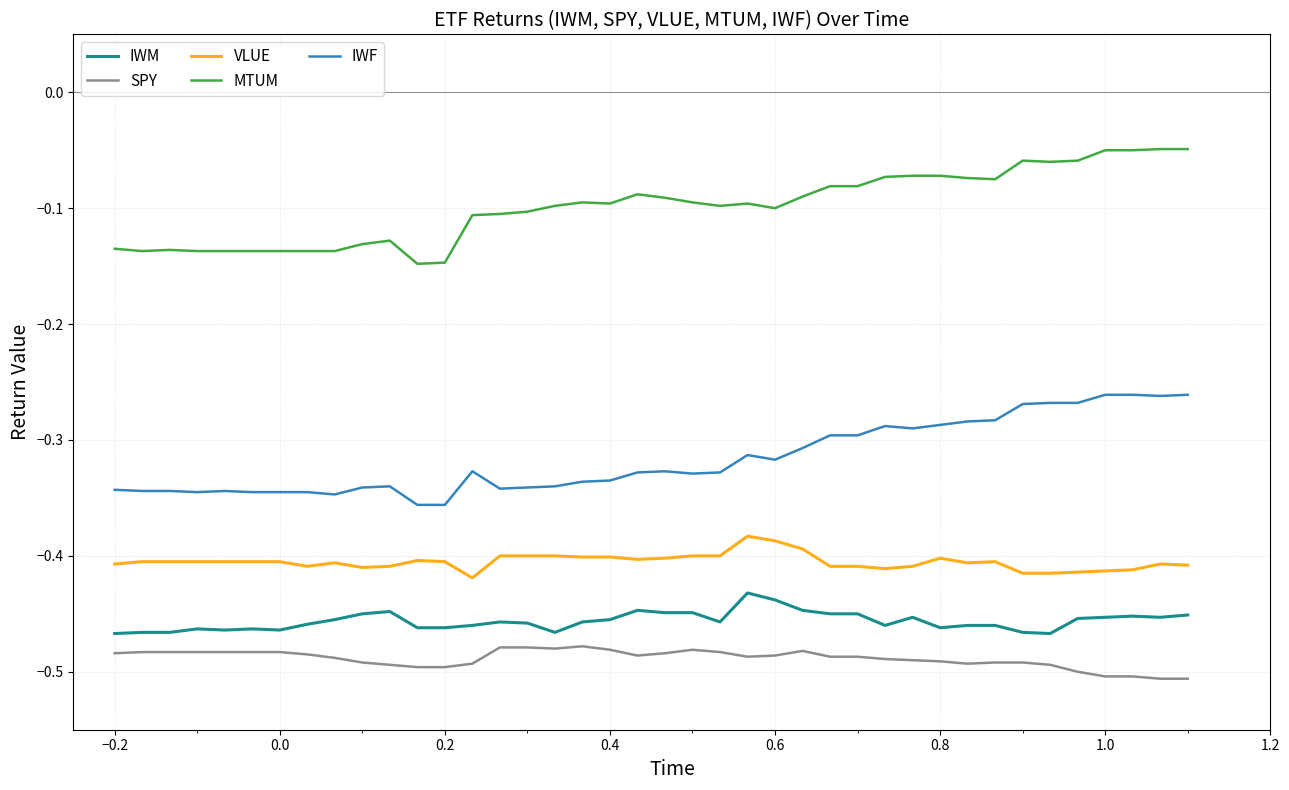

True or false: IWF and SPY cross at least once.

False